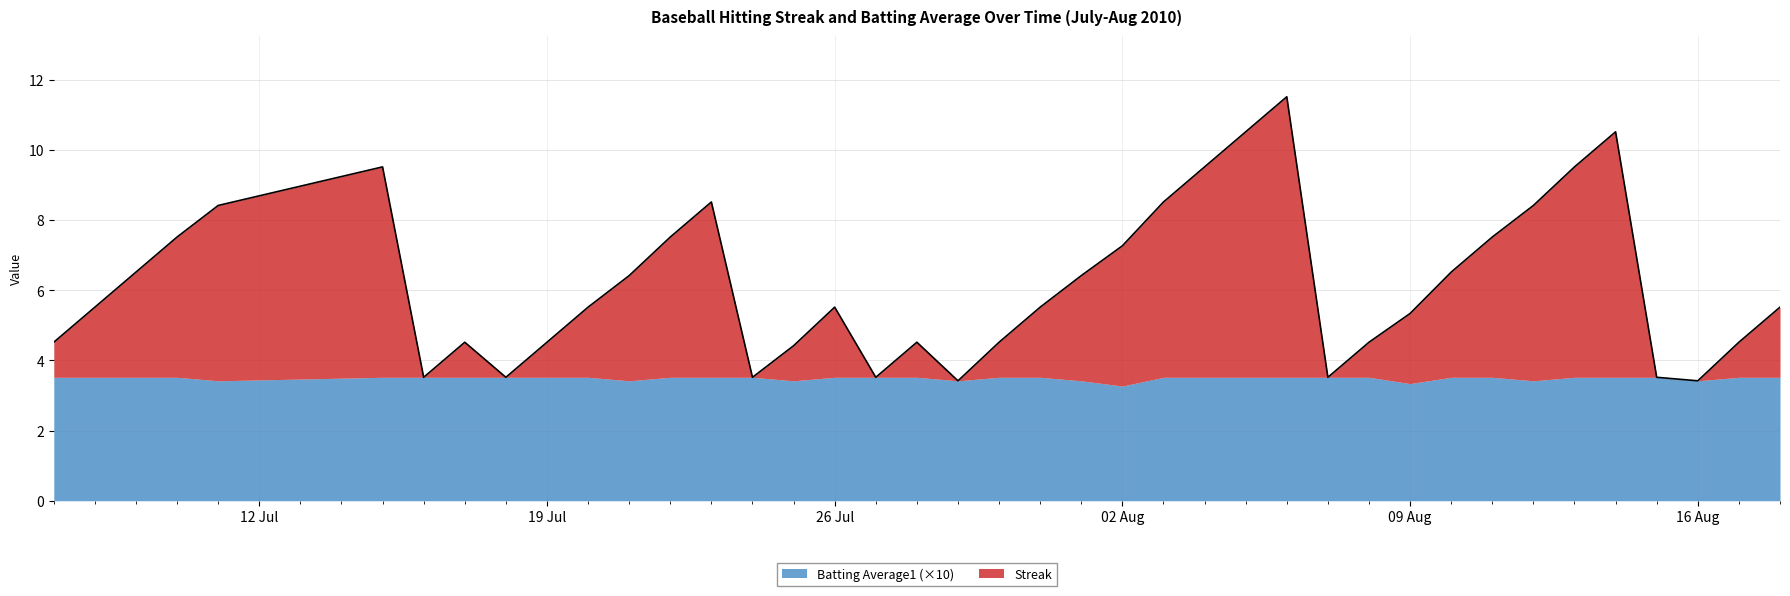

What is the lowest value of the Batting Average1 (×10) series?

3.3